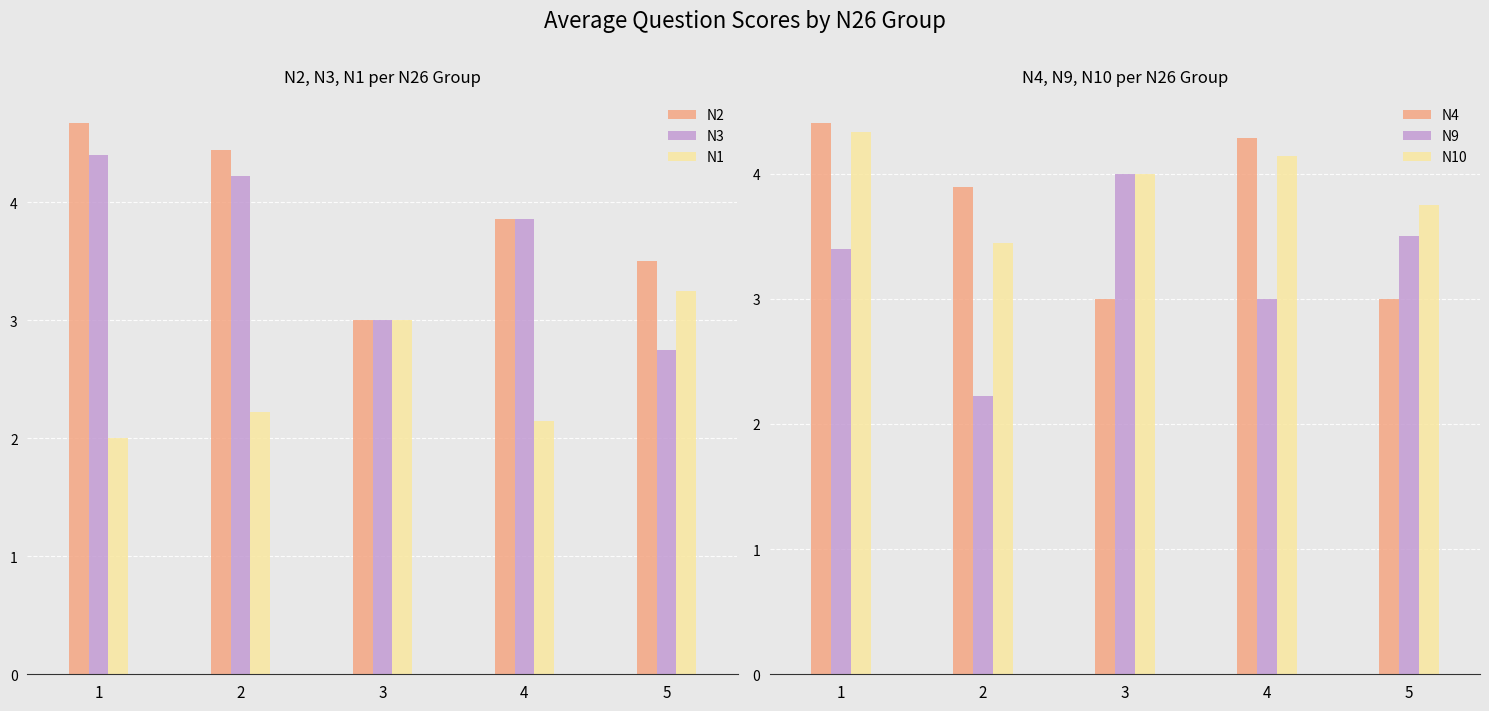

Is the value of N1 at 4 greater than the value of N3 at 3?

No